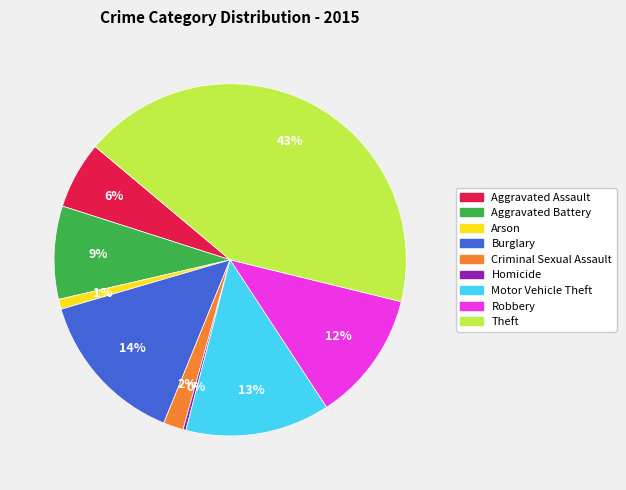

What is the largest slice in the pie chart?

Theft